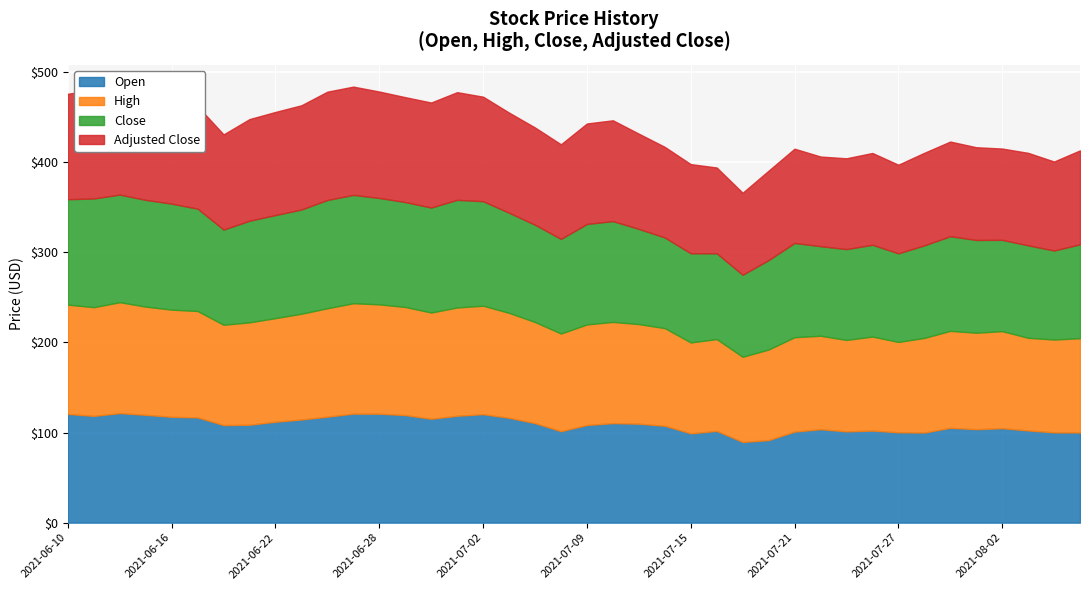

At which category is the sum across all series the highest?

2021-06-25